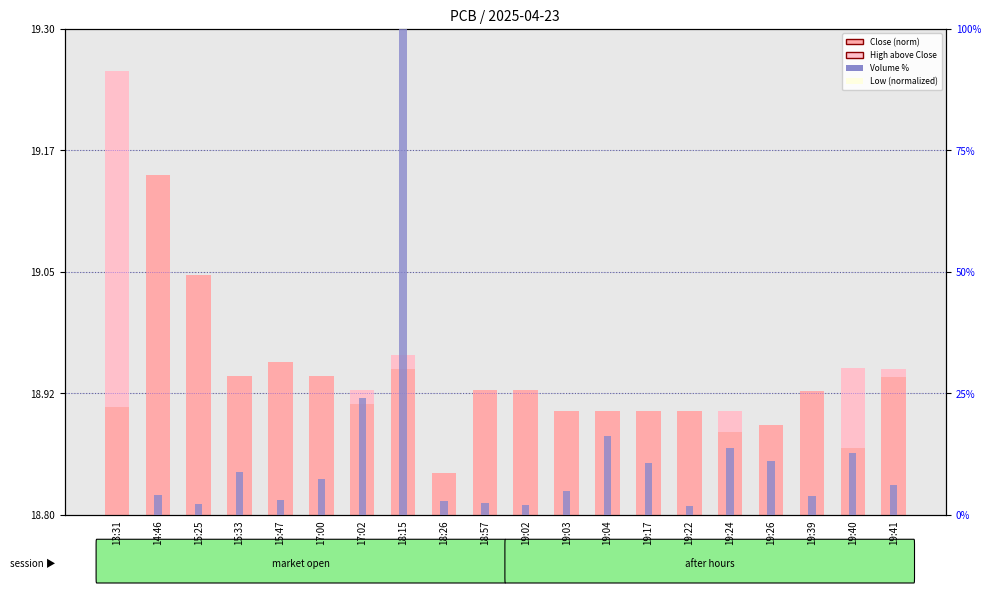

At how many categories does at least one series exceed 62?

1